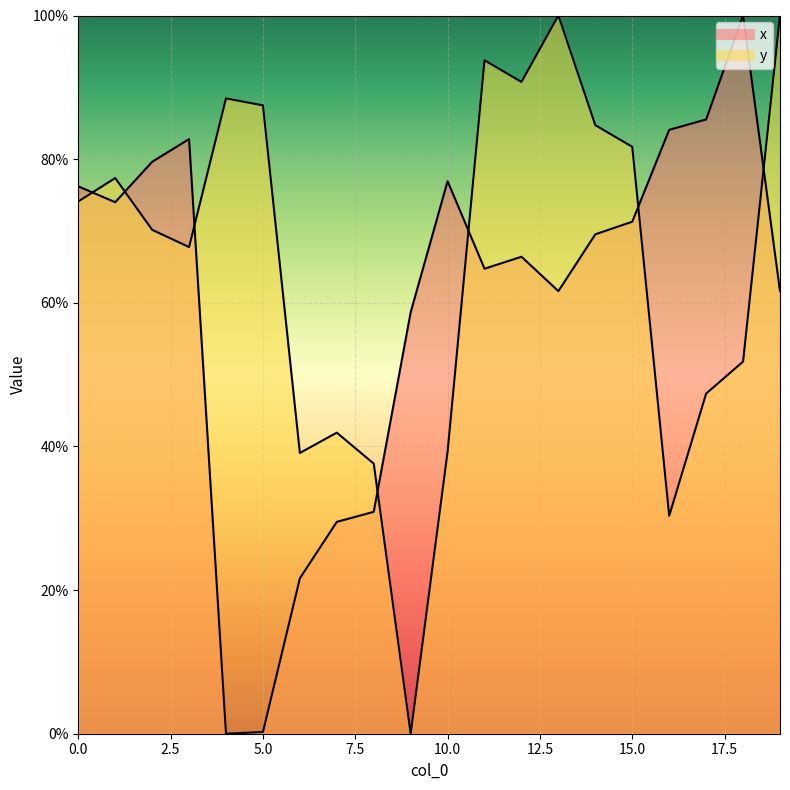

Rank the series by their average value, from lowest to highest.

x, y